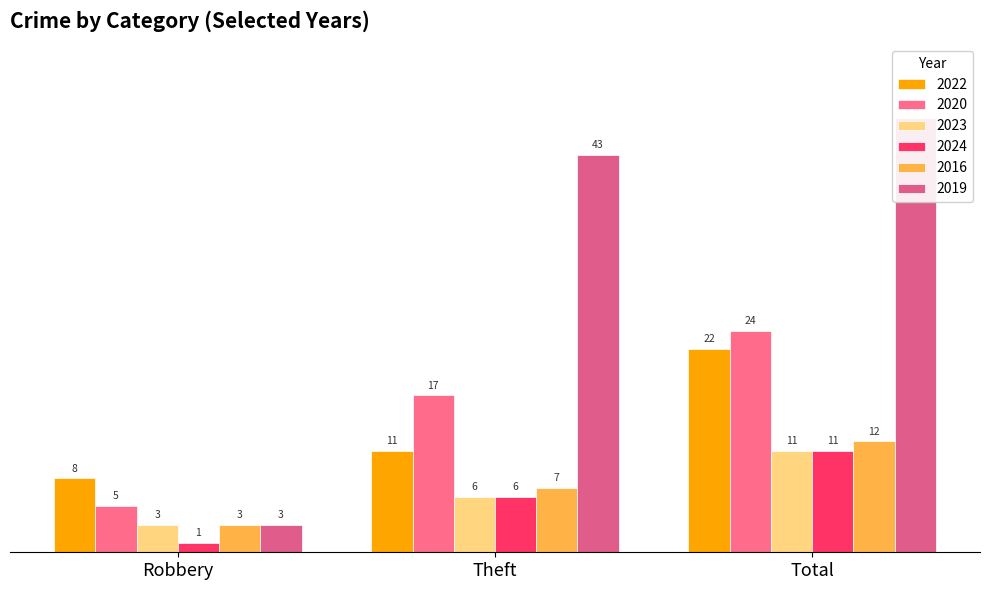

What is the highest value of the 2024 series?

11